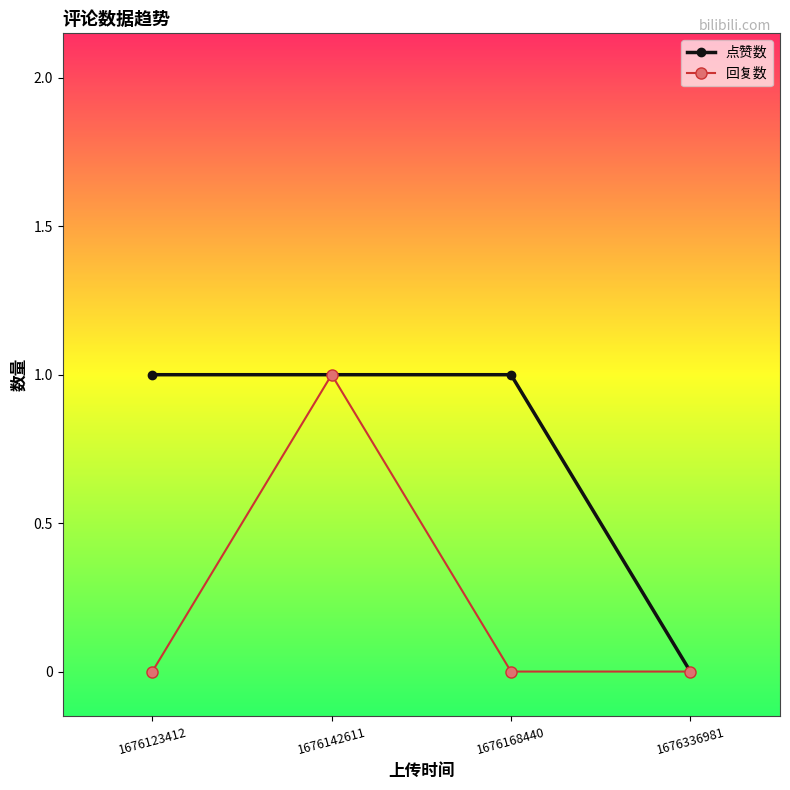

Rank the series by their average value, from highest to lowest.

点赞数, 回复数